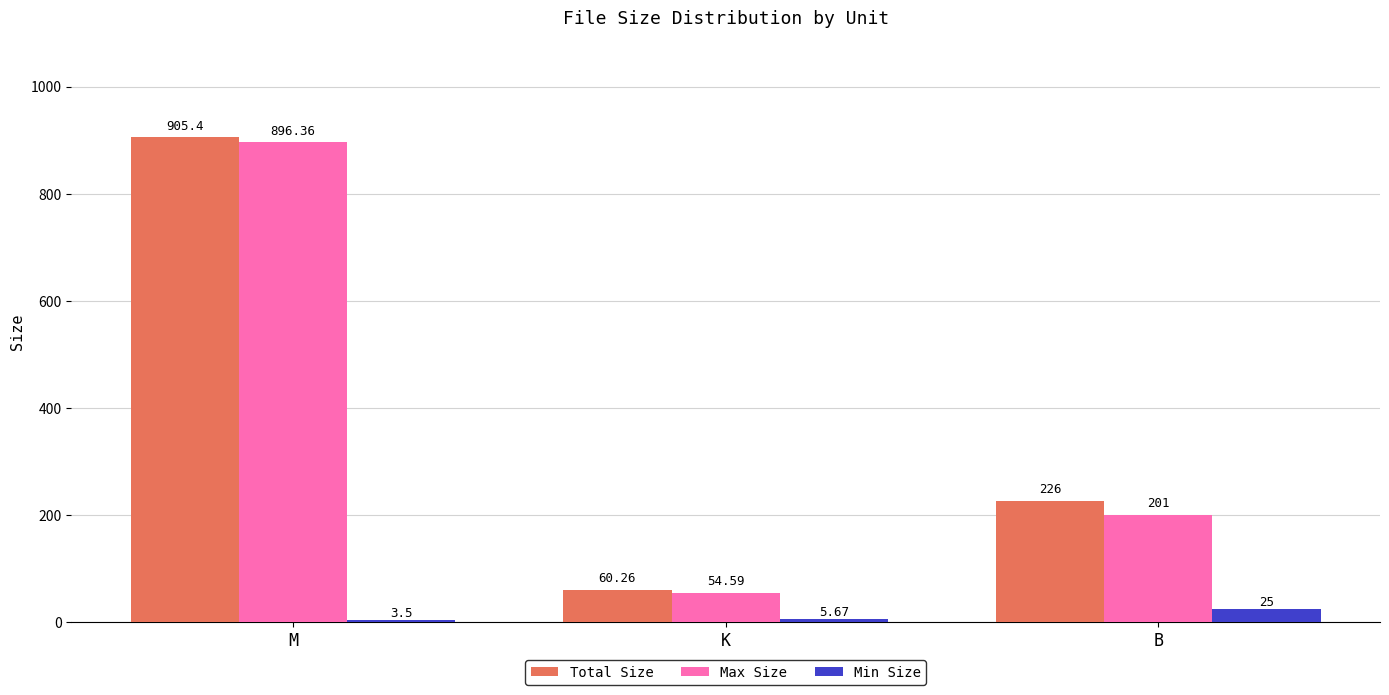

What is the sum of all Max Size values?

1152.0